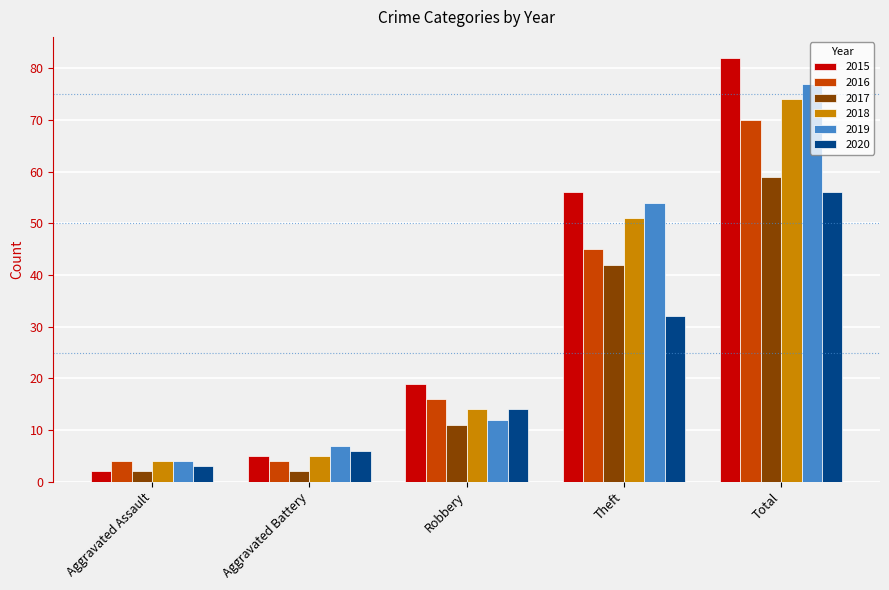

Which series has the widest spread of values?

2015